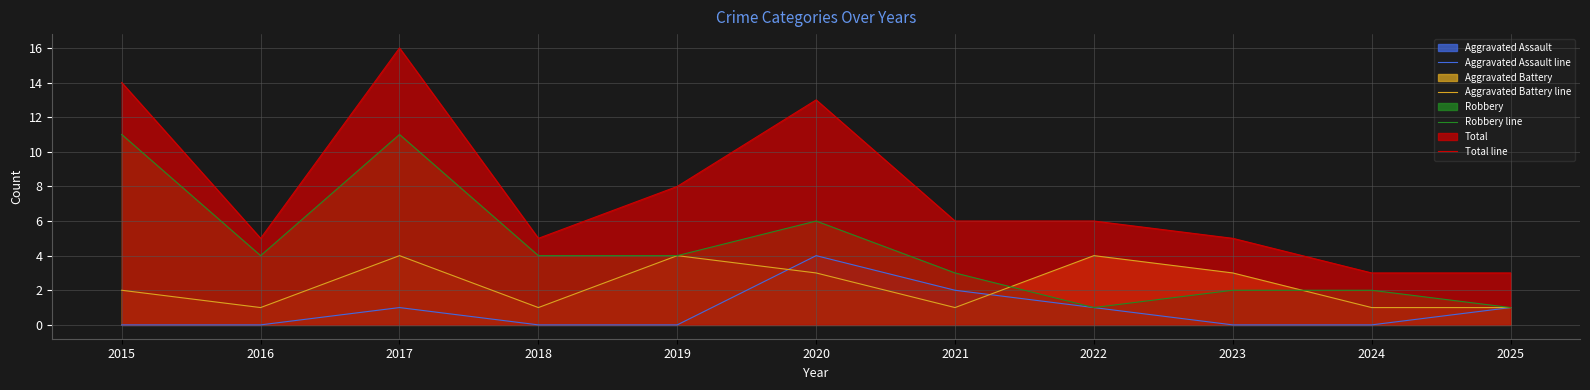

What is the difference between the second highest and minimum values in the Aggravated Assault line series?

2